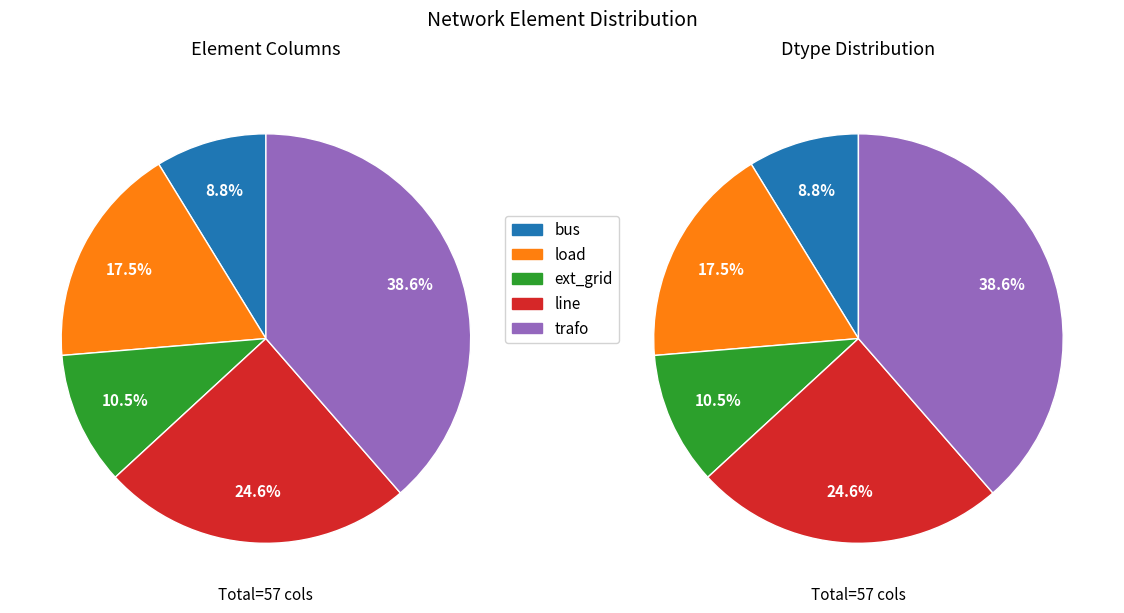

Count the number of slices in the pie.

5